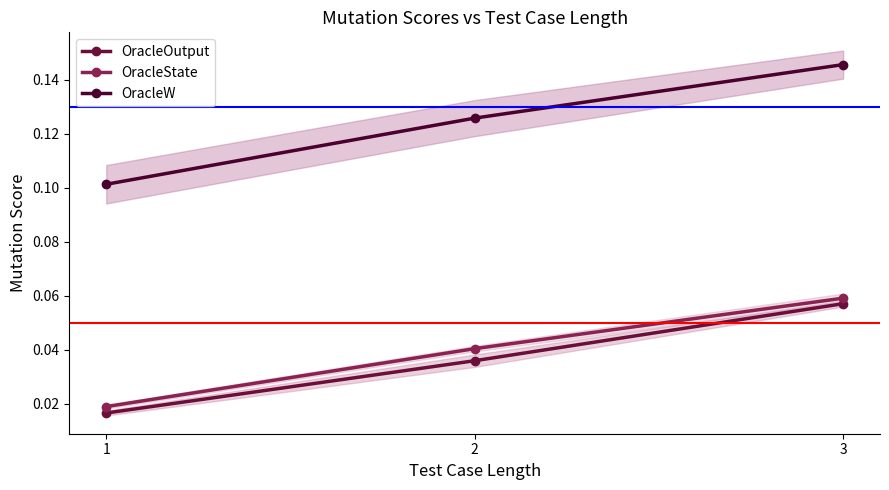

Reading right to left, transcribe all the data shown in this chart.

OracleOutput: 3=0.1	2=0.0	1=0.0
OracleState: 3=0.1	2=0.0	1=0.0
OracleW: 3=0.1	2=0.1	1=0.1